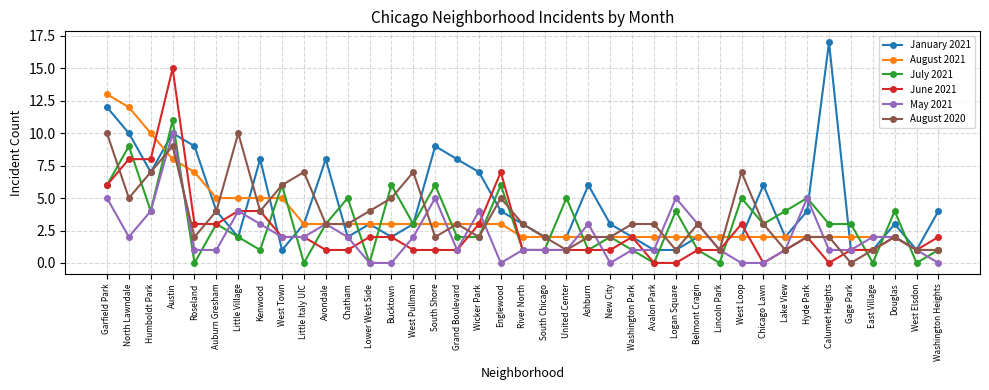

After their last crossing, which series has the higher values: June 2021 or July 2021?

June 2021